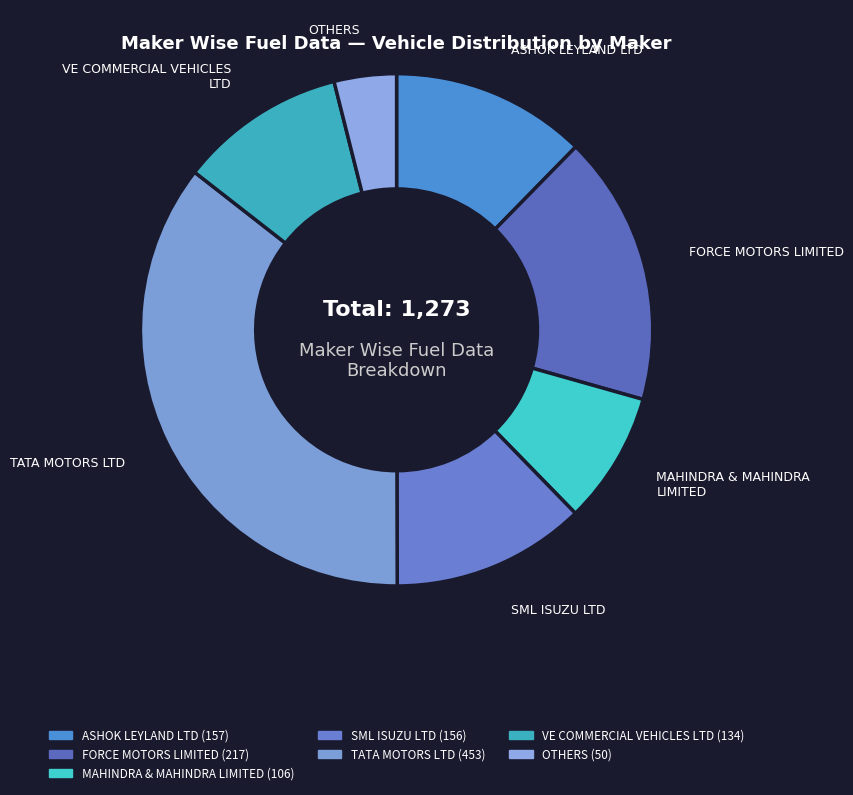

Is there a majority slice in this chart?

No